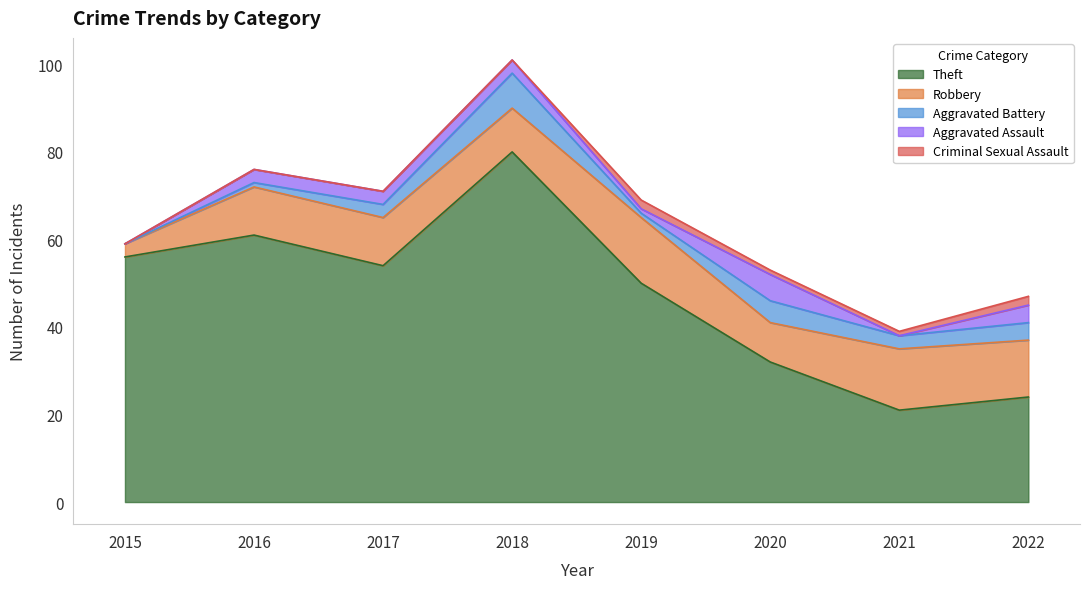

What is the difference between the maximum and second lowest values in the Robbery series?

6